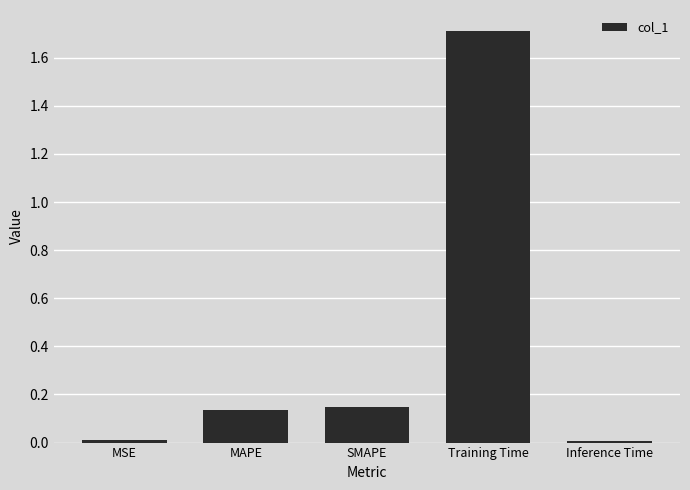

Count the number of data series in this chart.

1